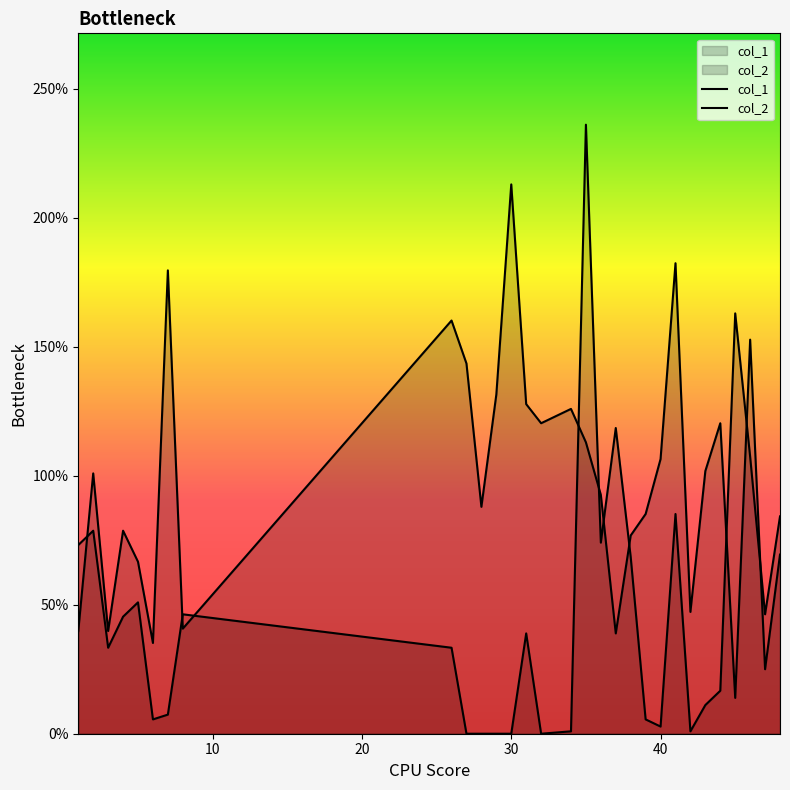

In col_1, how many points are lower than both neighbors (excluding endpoints)?

9